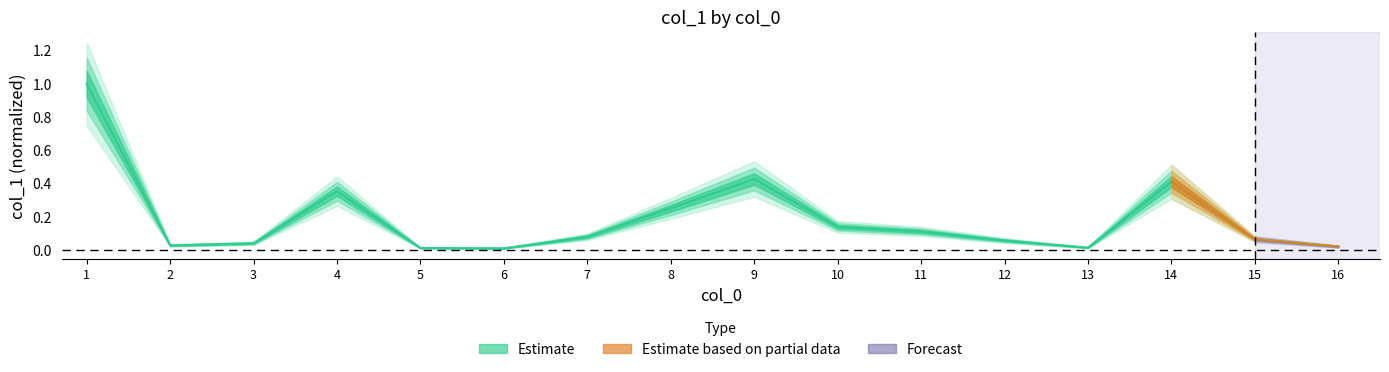

Is this an area chart (filled region under the line)?

No